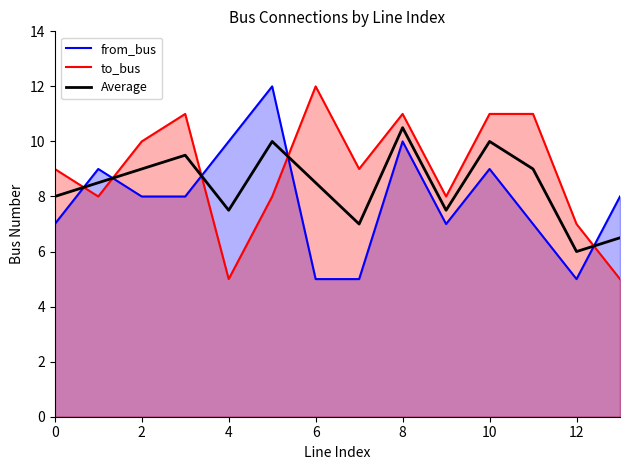

Is the value of to_bus at 13 greater than the value of from_bus at 13?

No